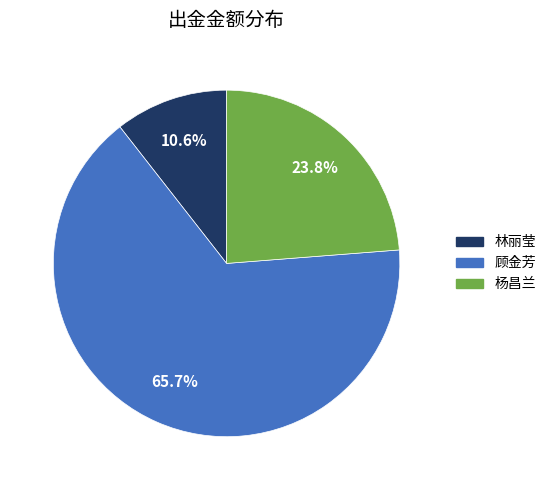

Do 杨昌兰 and 林丽莹 together represent more than half of the pie?

No